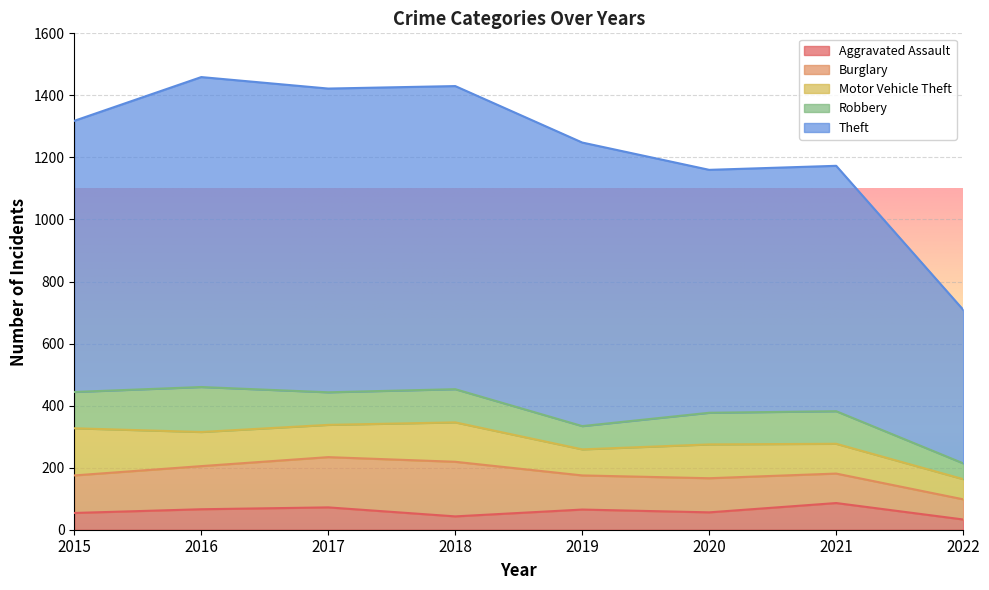

Read the Theft value at 2017, to the nearest 10.

980